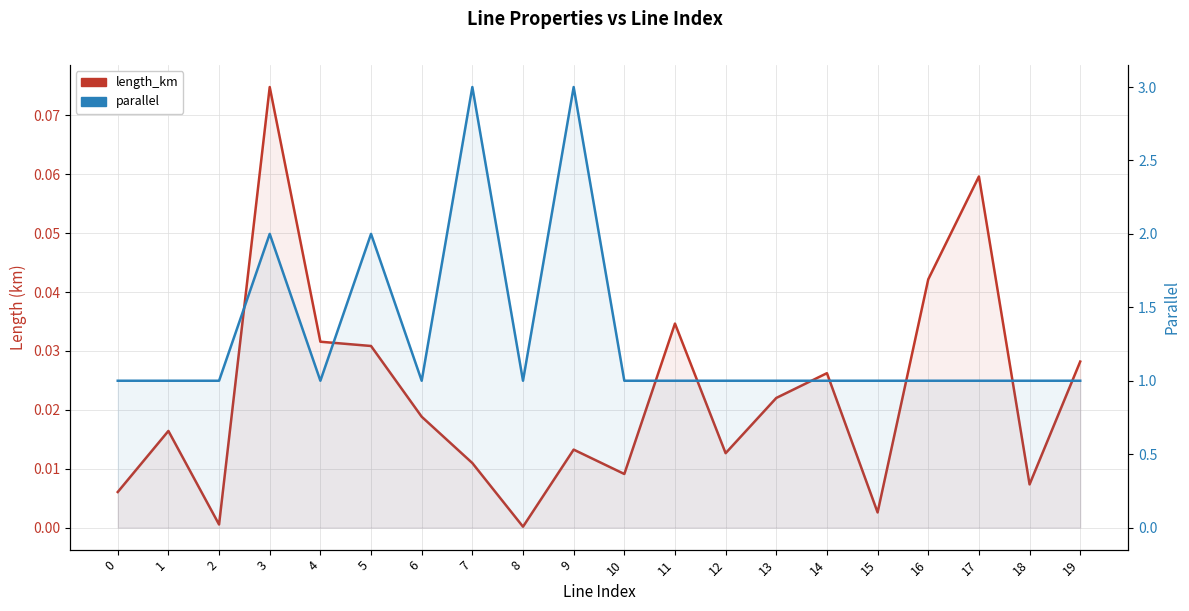

At which category does the chart reach its minimum across all series?

8